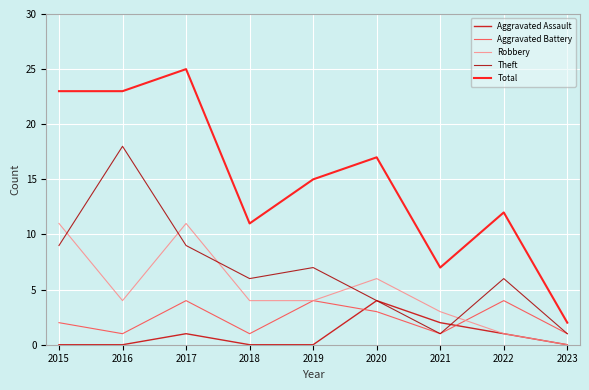

Reading left to right, what are all the values shown in this chart?

Aggravated Assault: 0	0	1	0	0	4	2	1	0
Aggravated Battery: 2	1	4	1	4	3	1	4	1
Robbery: 11	4	11	4	4	6	3	1	0
Theft: 9	18	9	6	7	4	1	6	1
Total: 23	23	25	11	15	17	7	12	2